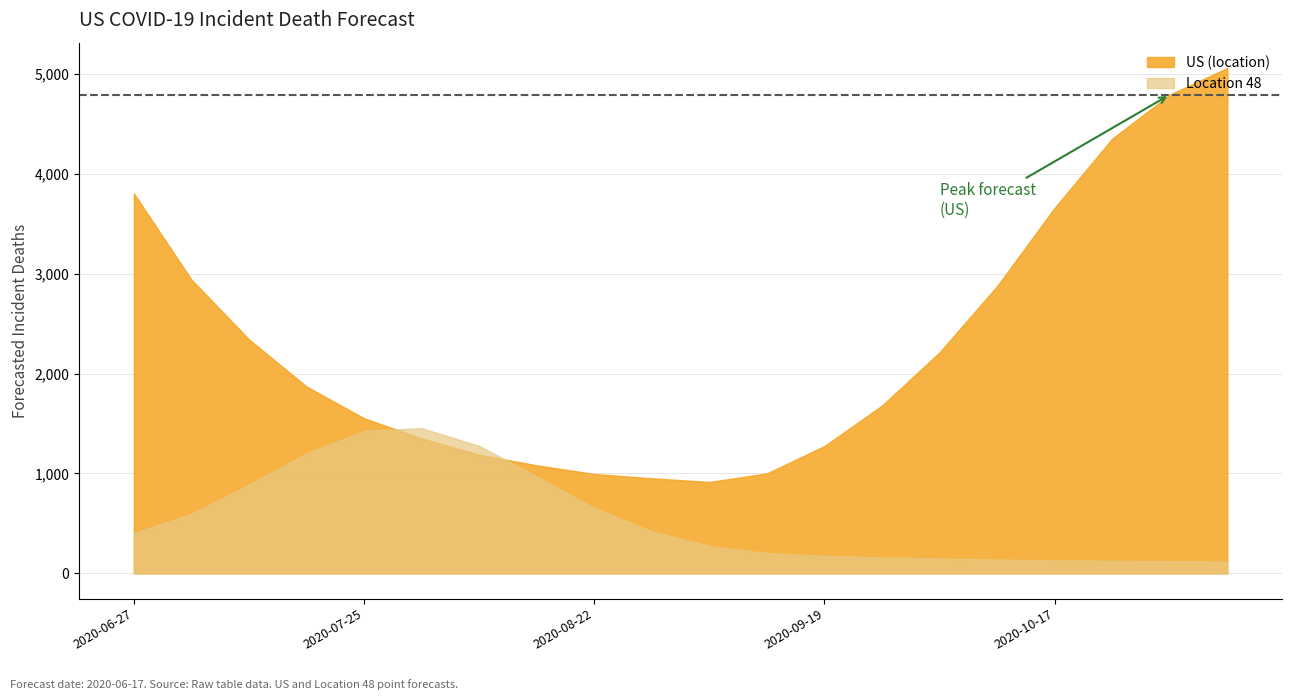

What position from the left is 2020-10-31?

19